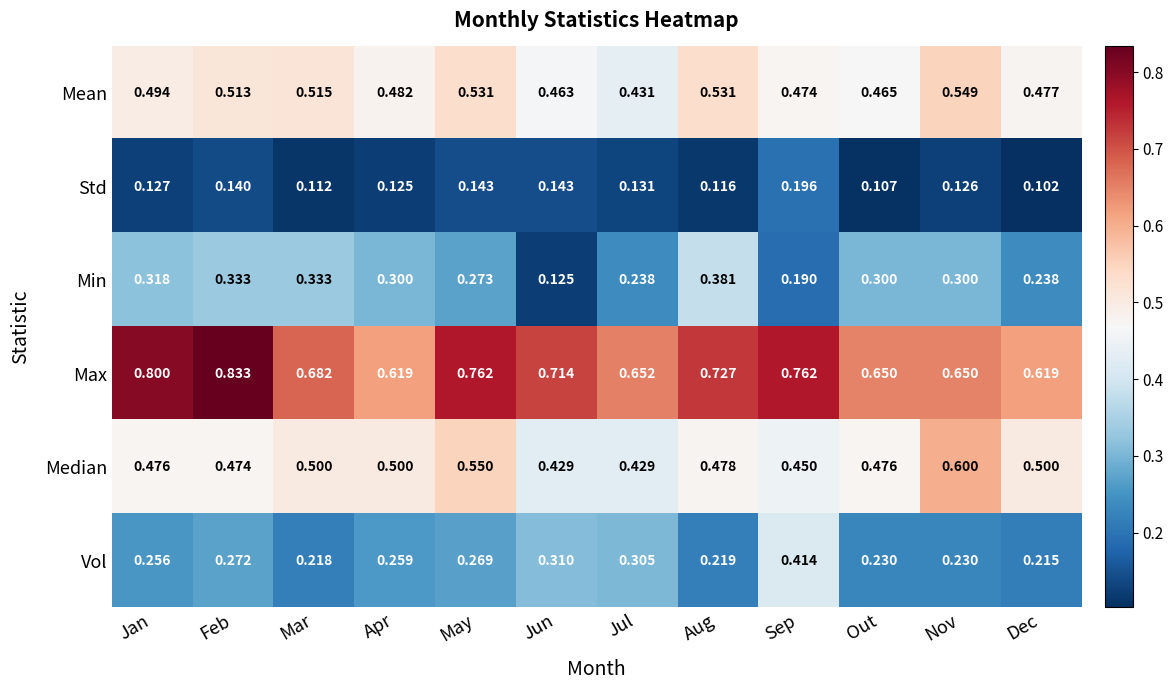

Which category has the lowest value in the Min series?

Jun